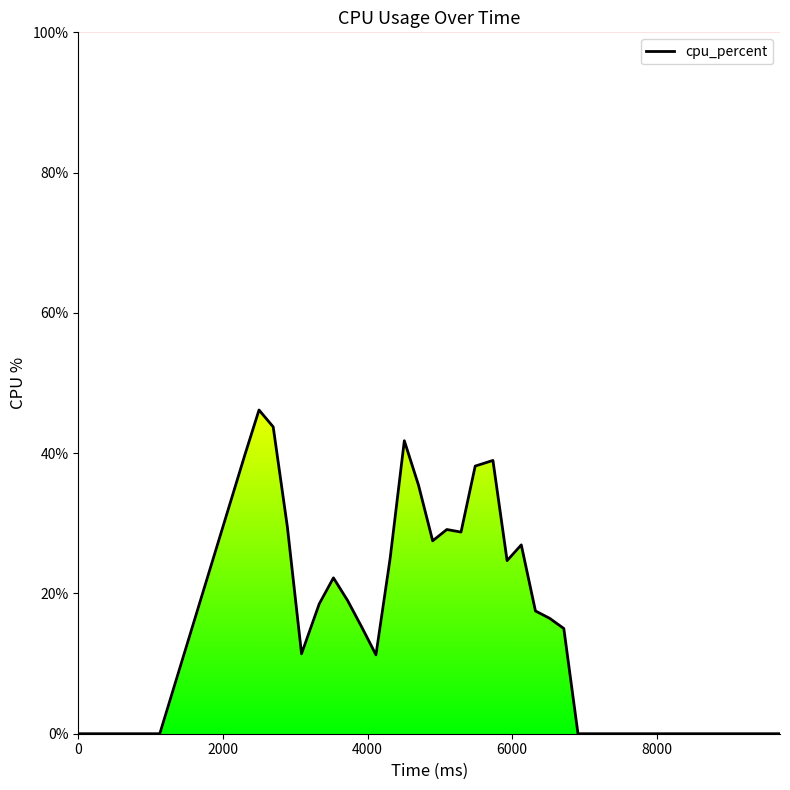

What is the difference between the maximum and minimum values?

46.2